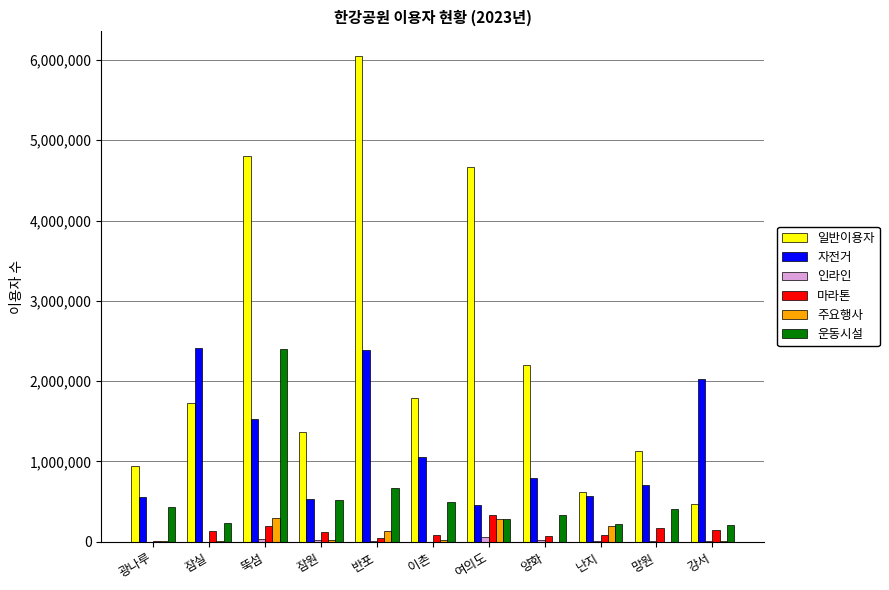

What is the greatest value displayed?

6052132